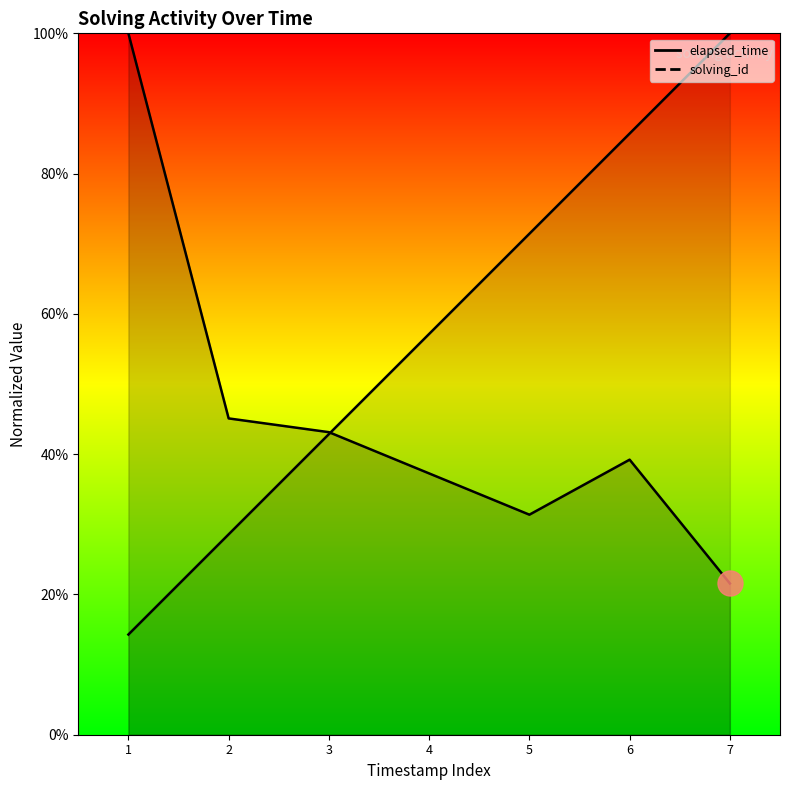

At how many categories does at least one series exceed 22?

7